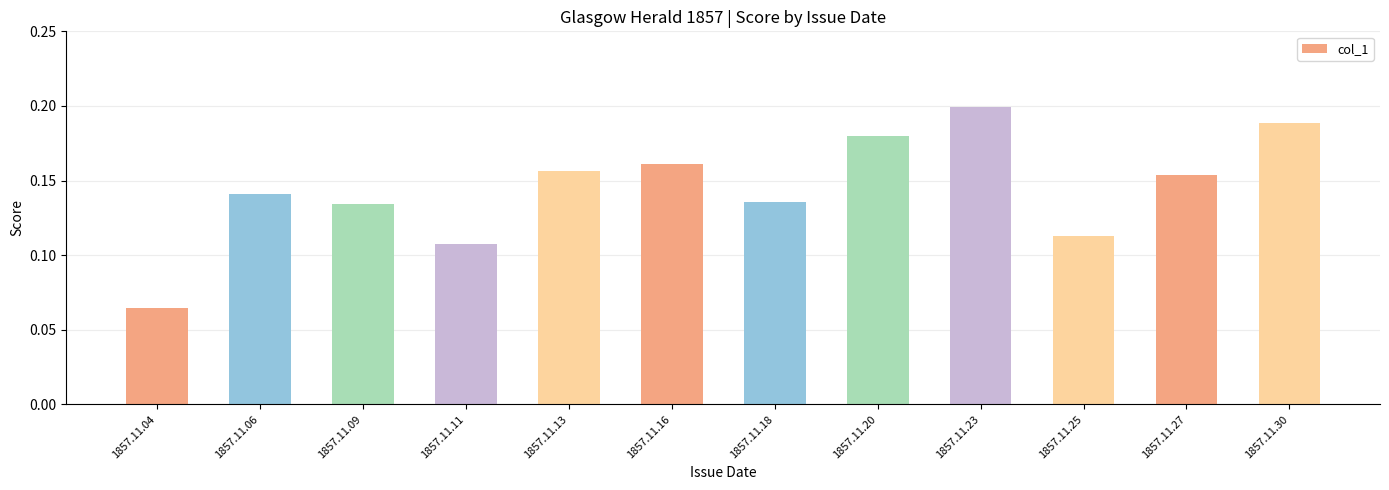

Does the chart contain any negative values?

No